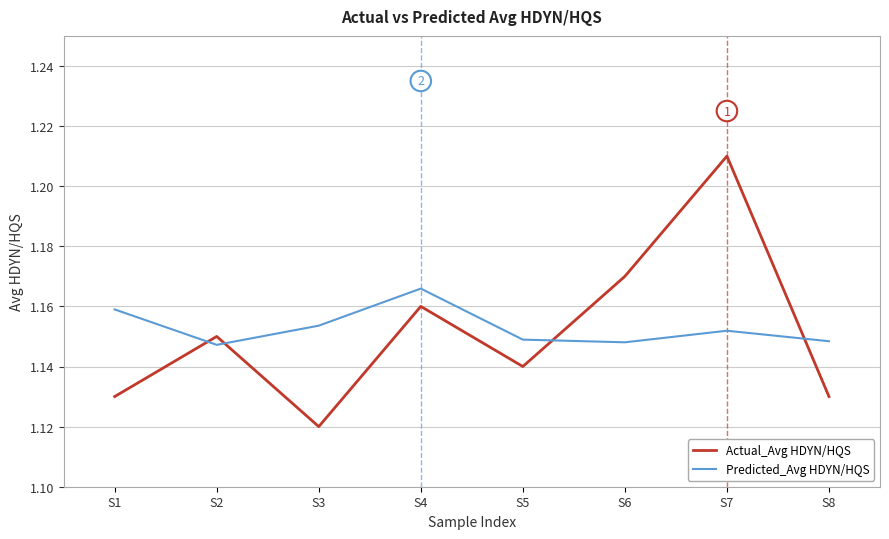

After their last crossing, which series has the higher values: Predicted_Avg HDYN/HQS or Actual_Avg HDYN/HQS?

Predicted_Avg HDYN/HQS